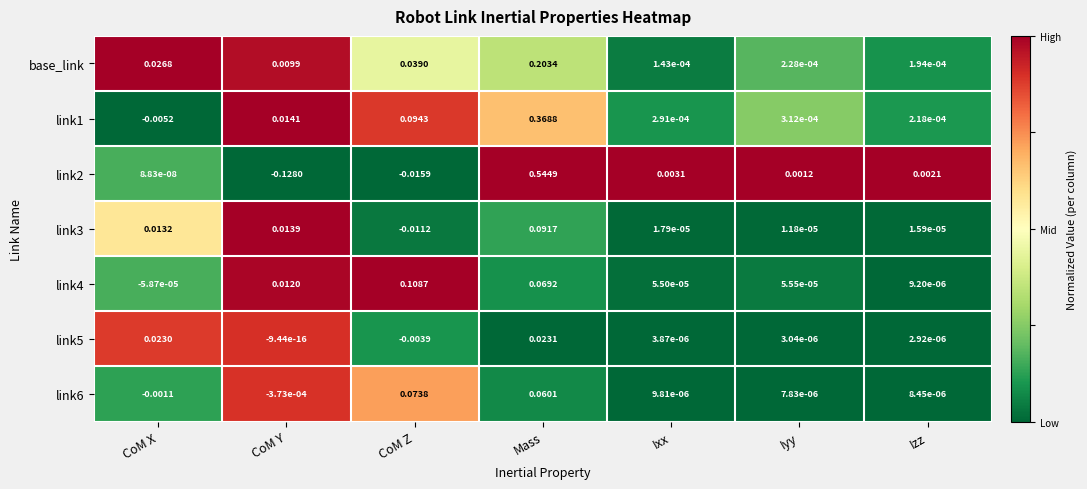

Rank the series by their maximum value, from lowest to highest.

link5, link6, link3, link4, base_link, link1, link2